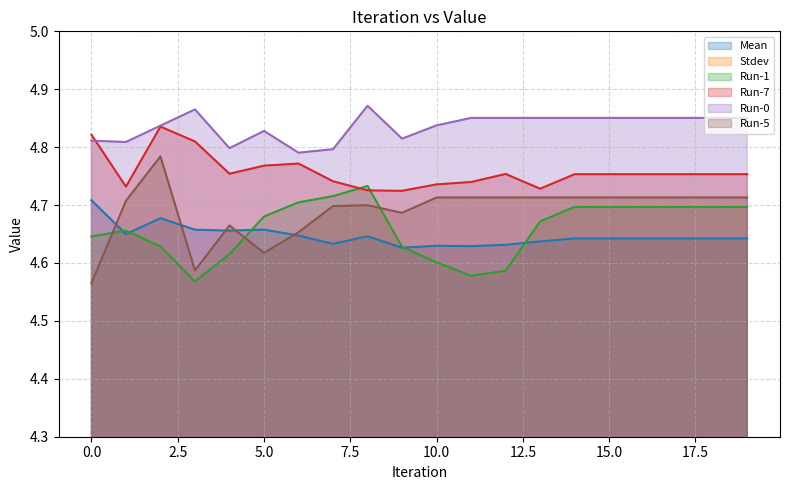

Which series has the largest range (max minus min)?

Run-5